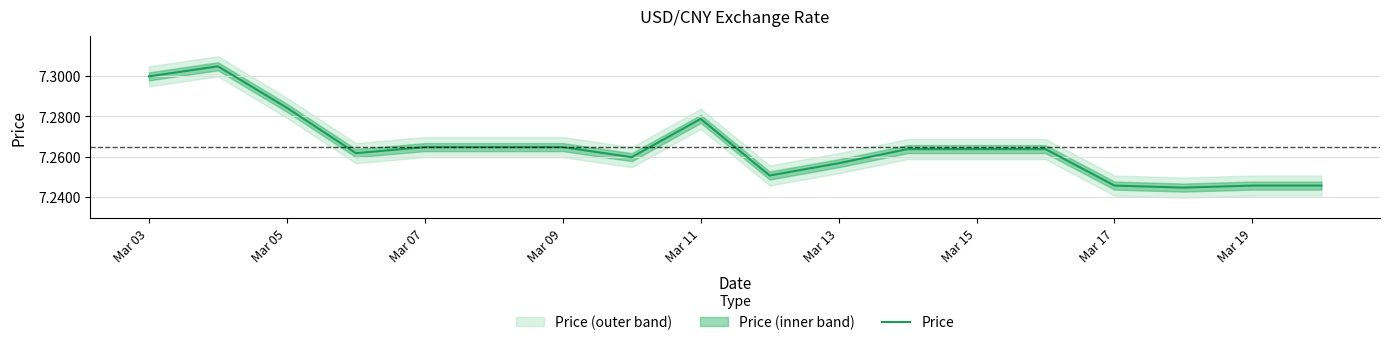

True or false: Price has a value of 2.7 at Mar 13.

False